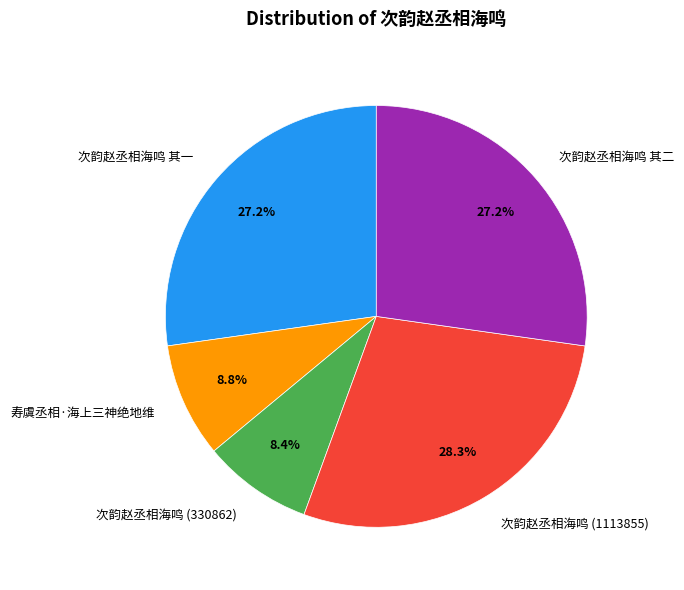

To the nearest percent, what is the difference between the 寿虞丞相·海上三神绝地维 and 次韵赵丞相海鸣 其一 slice percentages?

18%